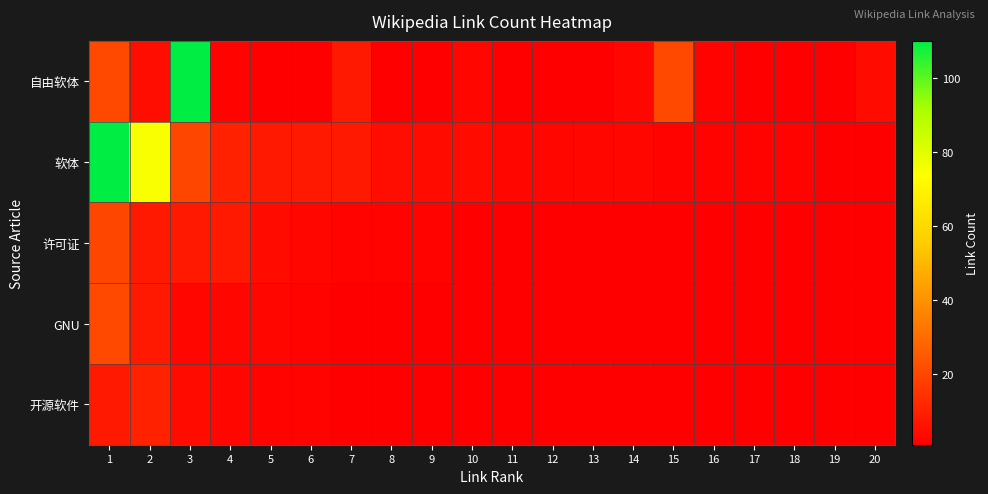

Which has a higher value, 10 or 19?

10